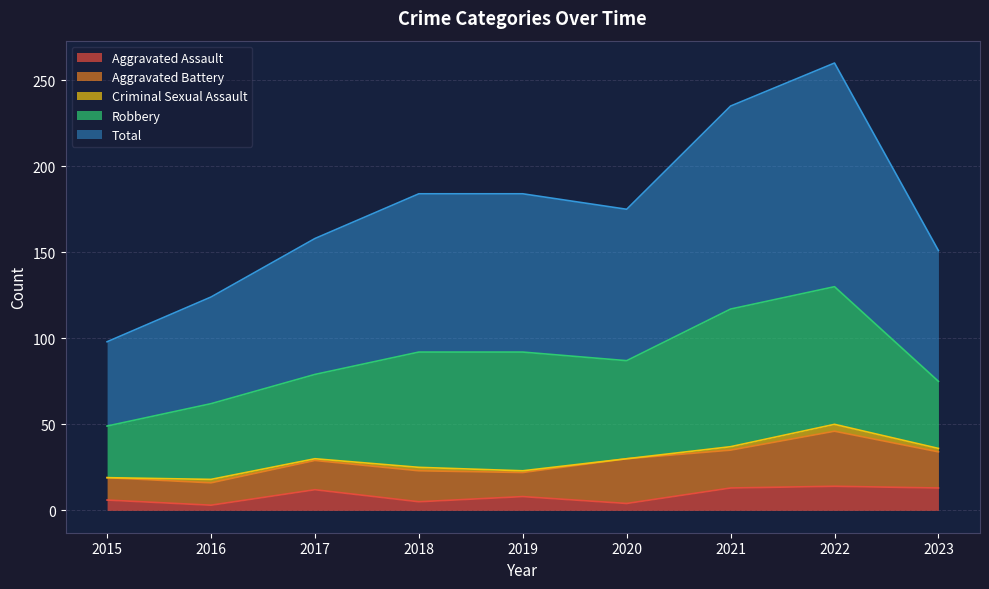

At which label does Total first exceed 88?

2018